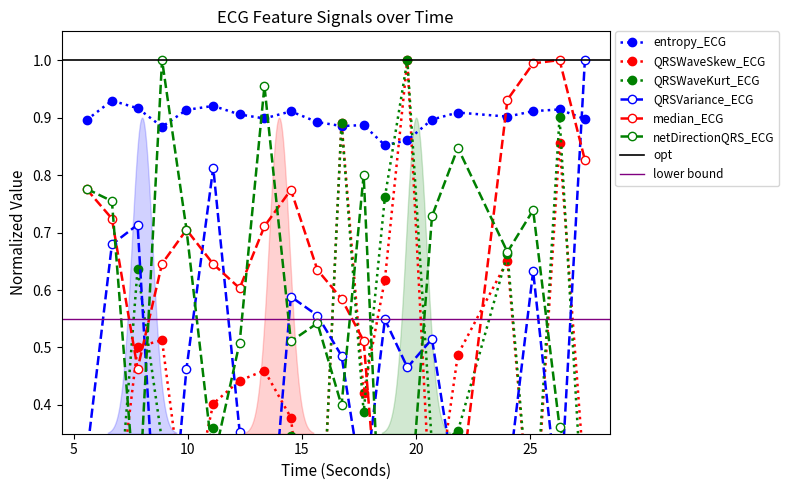

In entropy_ECG, how many points are higher than both neighbors (excluding endpoints)?

6